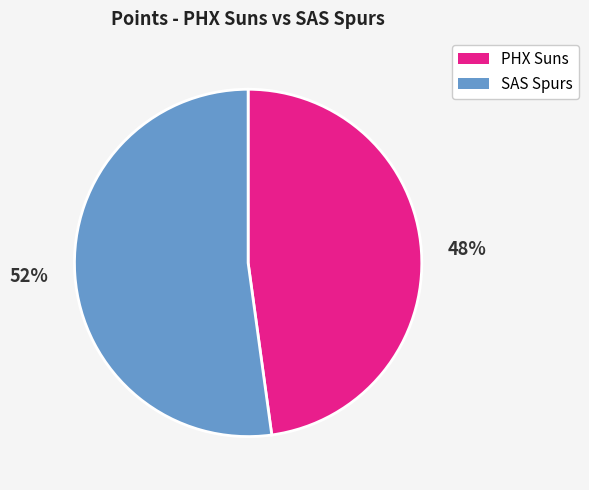

Is it true that PHX Suns is 48% of the pie?

True